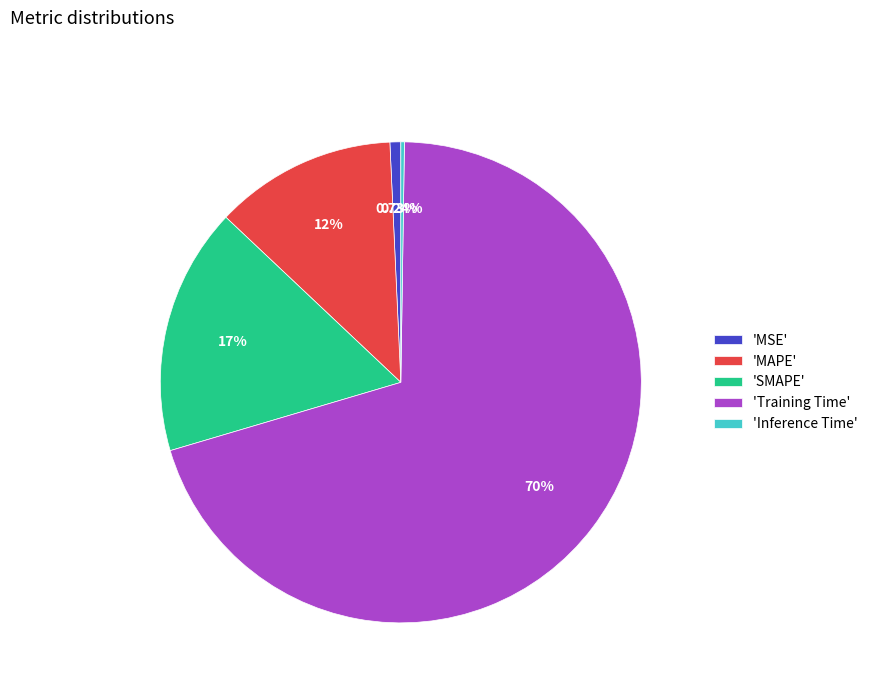

What is the majority slice?

'Training Time'